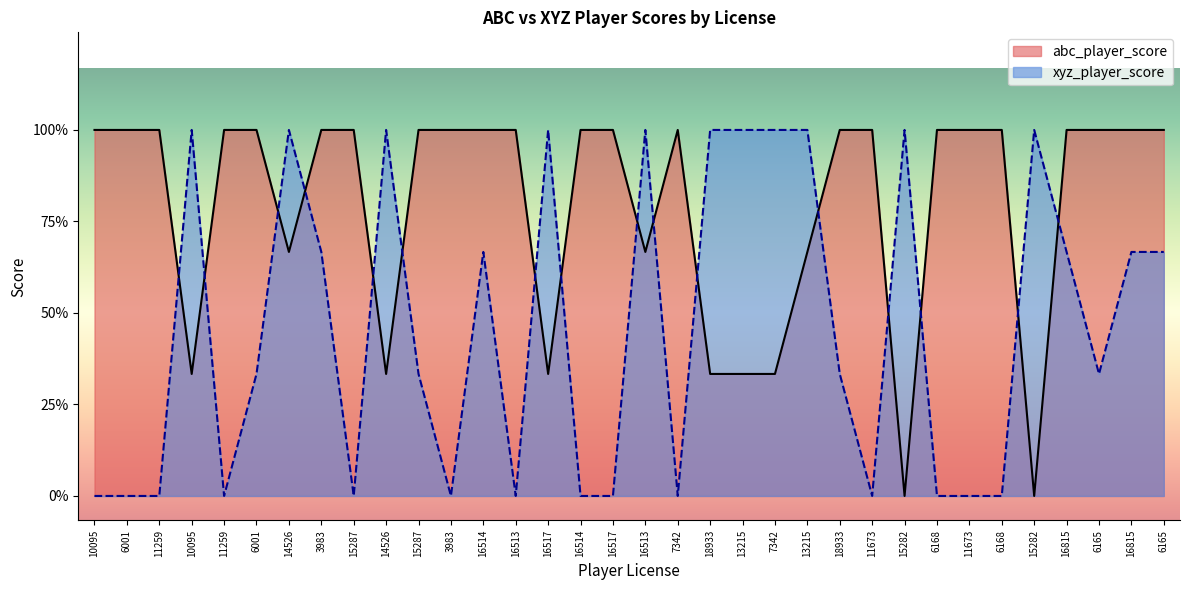

List the series in order of their peak value, lowest first.

abc_player_score, xyz_player_score